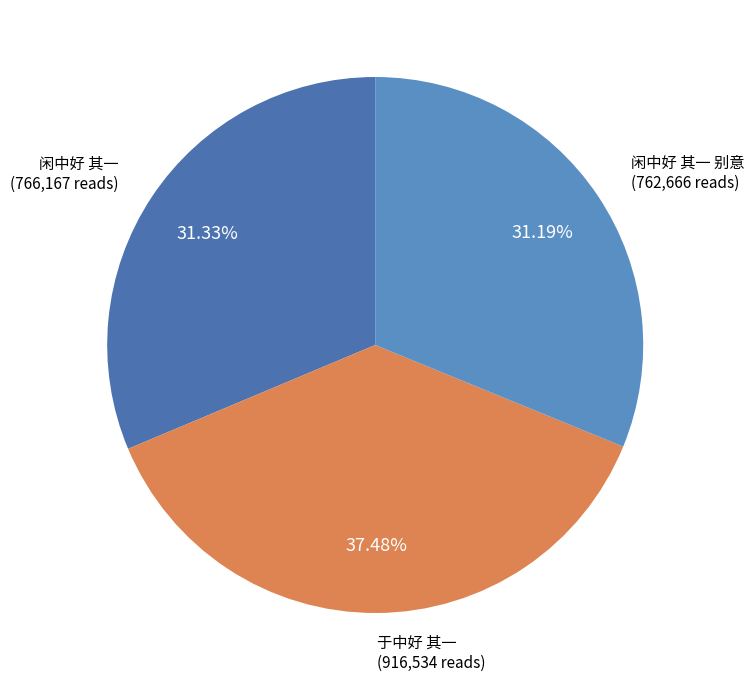

What percentage is NOT represented by 于中好 其一?

62.5%